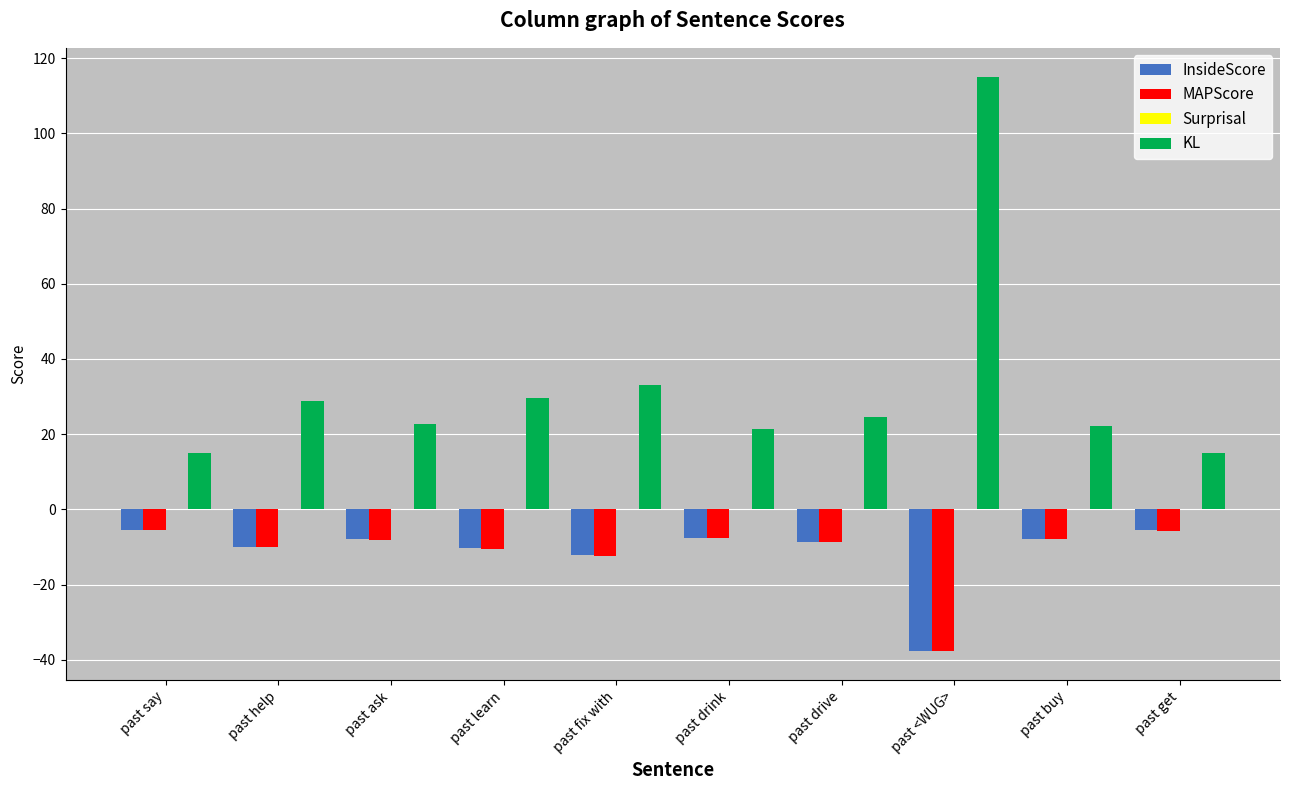

The value of MAPScore at past ask is -8.1. True or false?

True